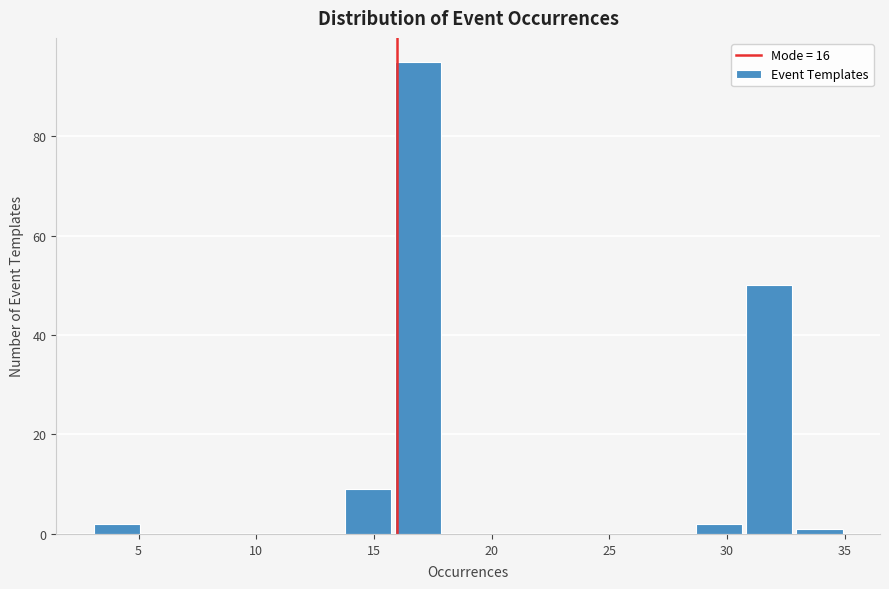

Reading left to right, transcribe this chart: for each bar, give the range it covers on the x-axis and its height. Neither the bar edges nor the heights are printed on the chart, so give them approximately, as read against the axes.

3.0 to 5.0: 2
5.0 to 7.5: 0
7.5 to 9.5: 0
9.5 to 11.5: 0
11.5 to 13.5: 0
13.5 to 16.0: 10
16.0 to 18.0: 96
18.0 to 20.0: 0
20.0 to 22.0: 0
22.0 to 24.5: 0
24.5 to 26.5: 0
26.5 to 28.5: 0
28.5 to 30.5: 2
30.5 to 33.0: 50
33.0 to 35.0: under 2